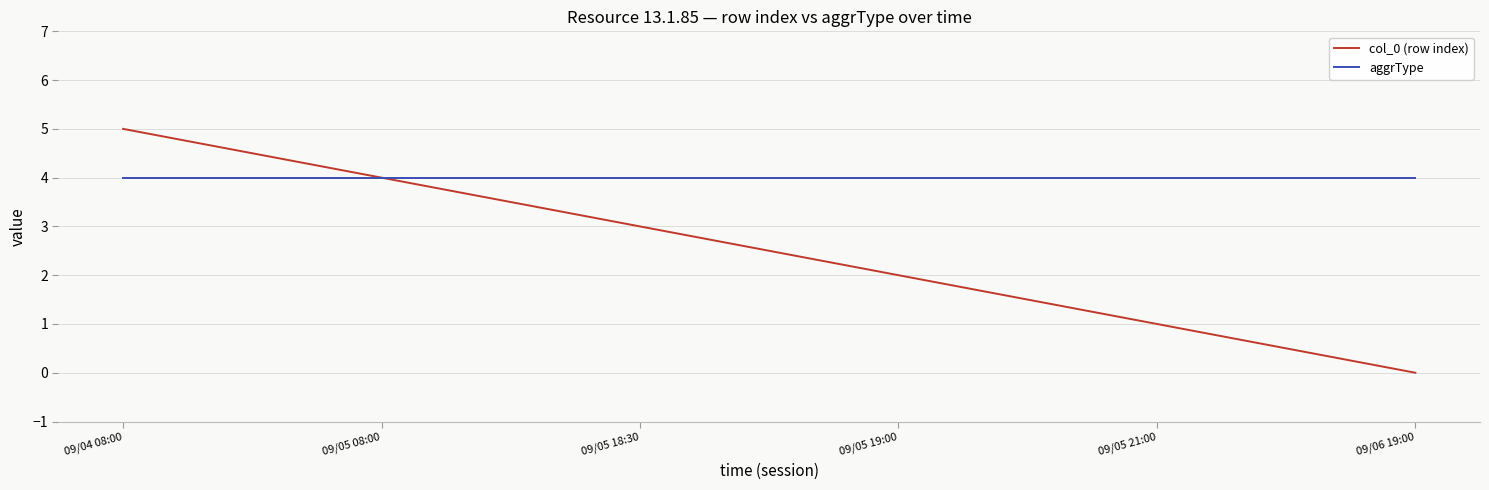

Reading left to right, extract all data points from this chart.

col_0 (row index): 09/04 08:00=5	09/05 08:00=4	09/05 18:30=3	09/05 19:00=2	09/05 21:00=1	09/06 19:00=0
aggrType: 09/04 08:00=4	09/05 08:00=4	09/05 18:30=4	09/05 19:00=4	09/05 21:00=4	09/06 19:00=4